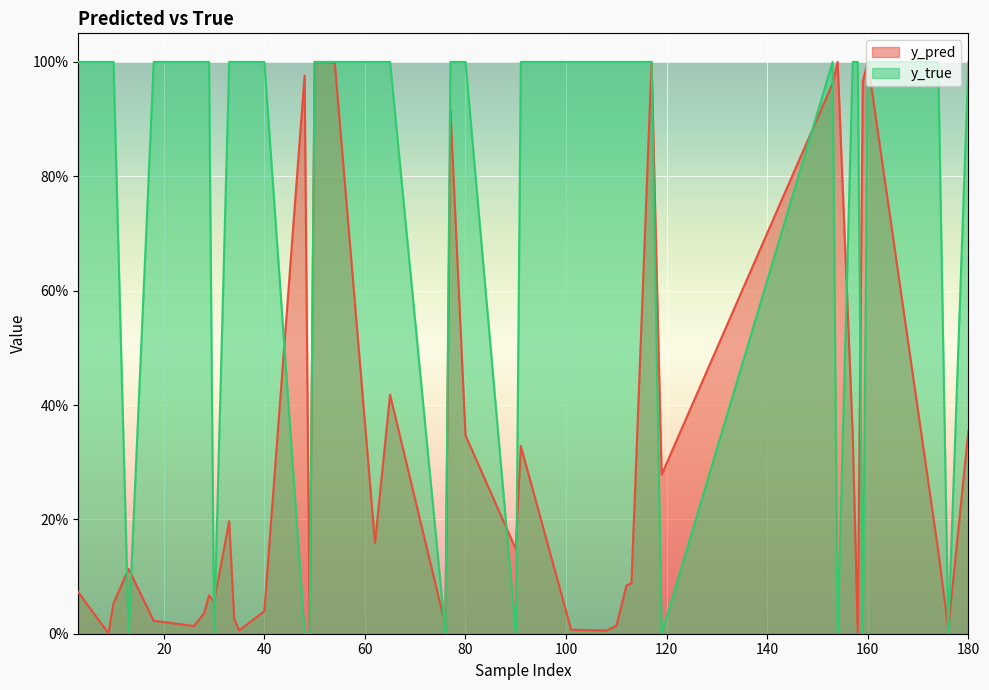

At which label is y_pred closest to 0?

9